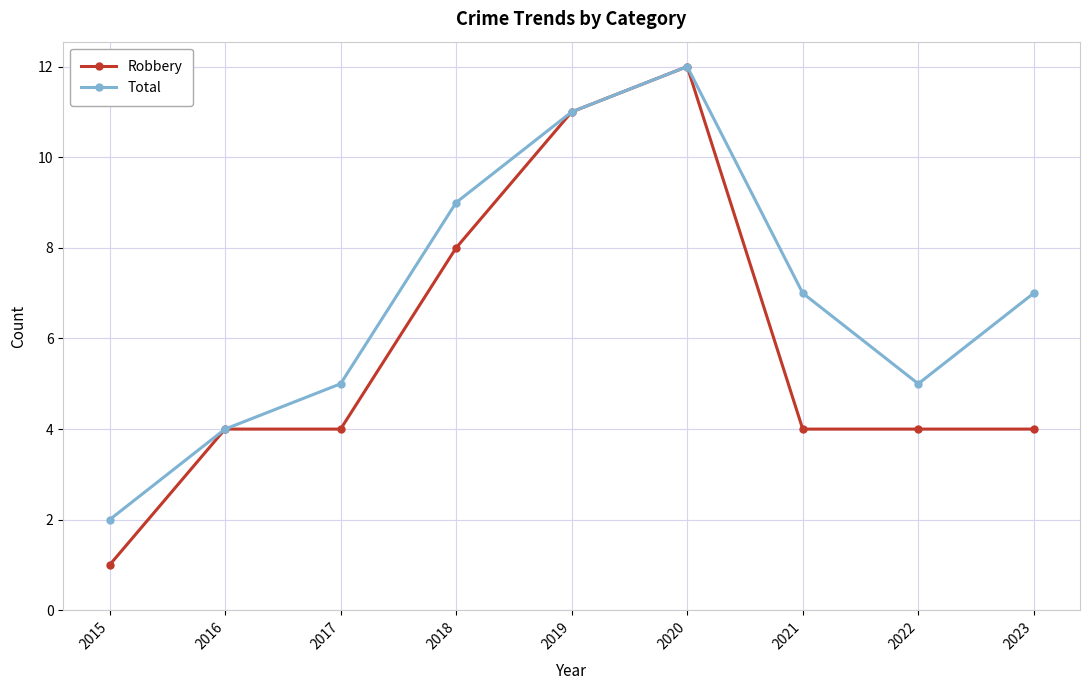

Reading left to right, extract all data points from this chart.

Robbery: 2015=1	2016=4	2017=4	2018=8	2019=11	2020=12	2021=4	2022=4	2023=4
Total: 2015=2	2016=4	2017=5	2018=9	2019=11	2020=12	2021=7	2022=5	2023=7